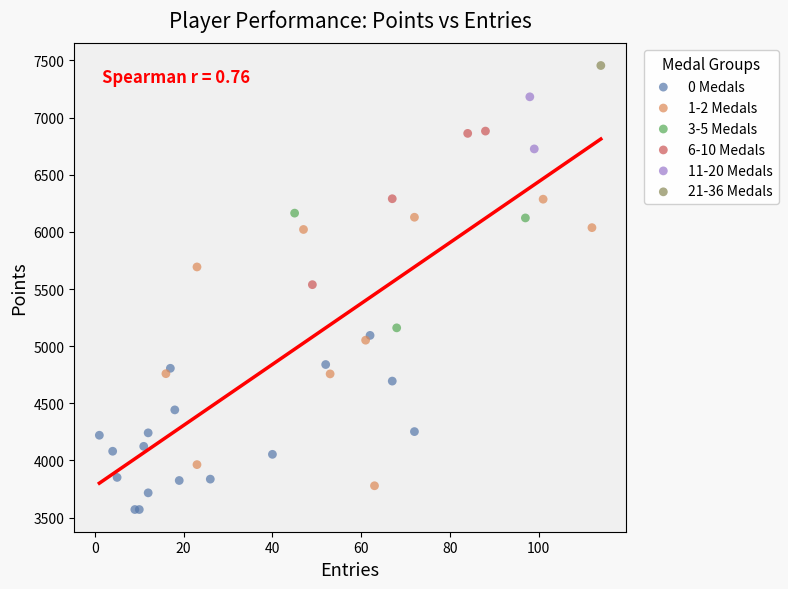

What are all the series names shown in the legend?

0 Medals, 1-2 Medals, 3-5 Medals, 6-10 Medals, 11-20 Medals, 21-36 Medals